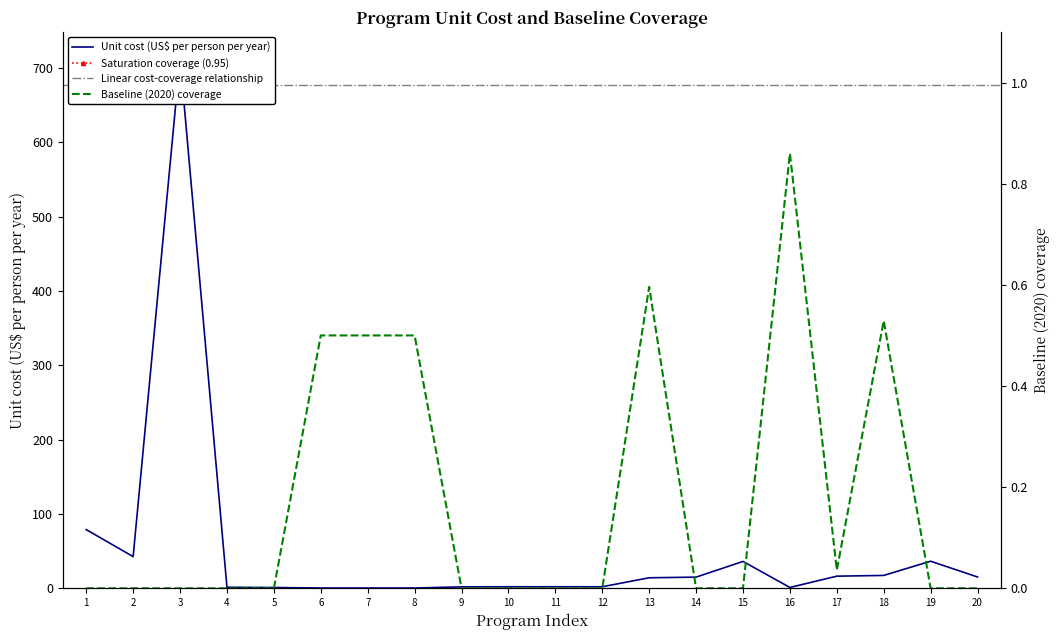

What is the average value of the Unit cost (US$ per person per year) series?

49.9